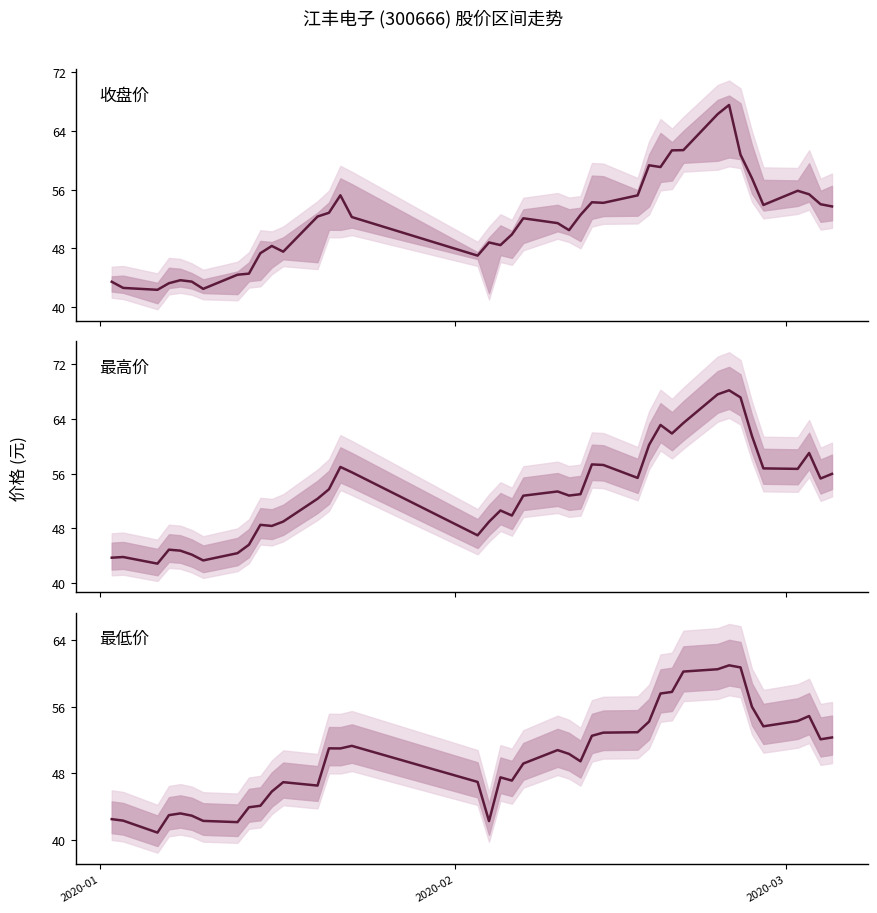

What are all the series names shown in the legend?

收盘价, 最高价, 最低价